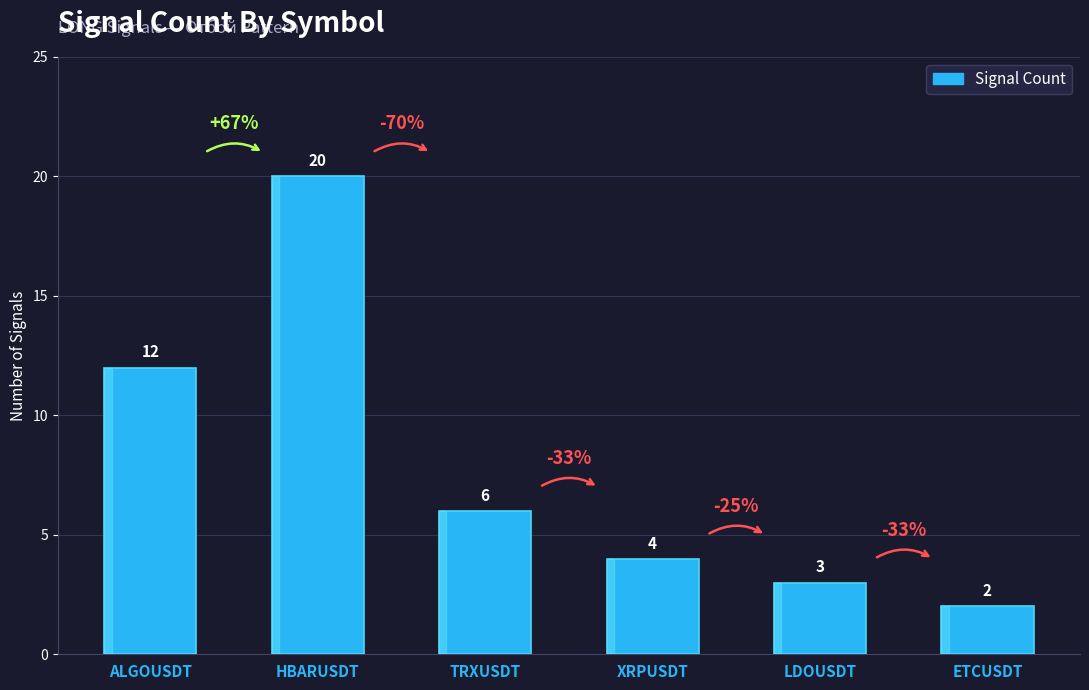

What is the greatest value displayed?

20